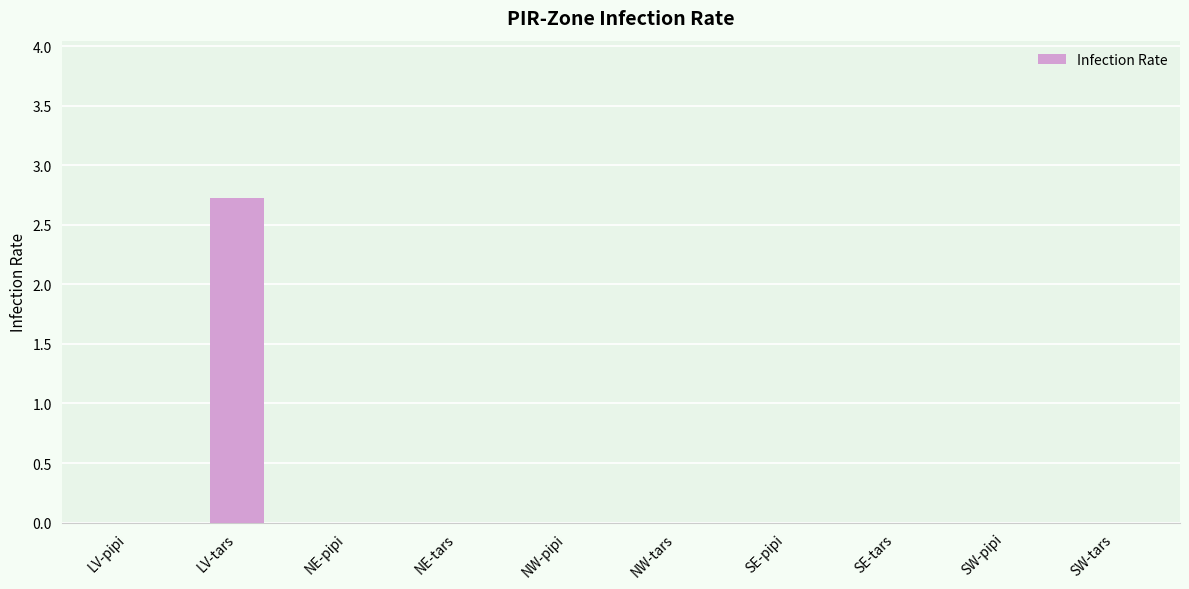

What is the sum of all values?

2.7